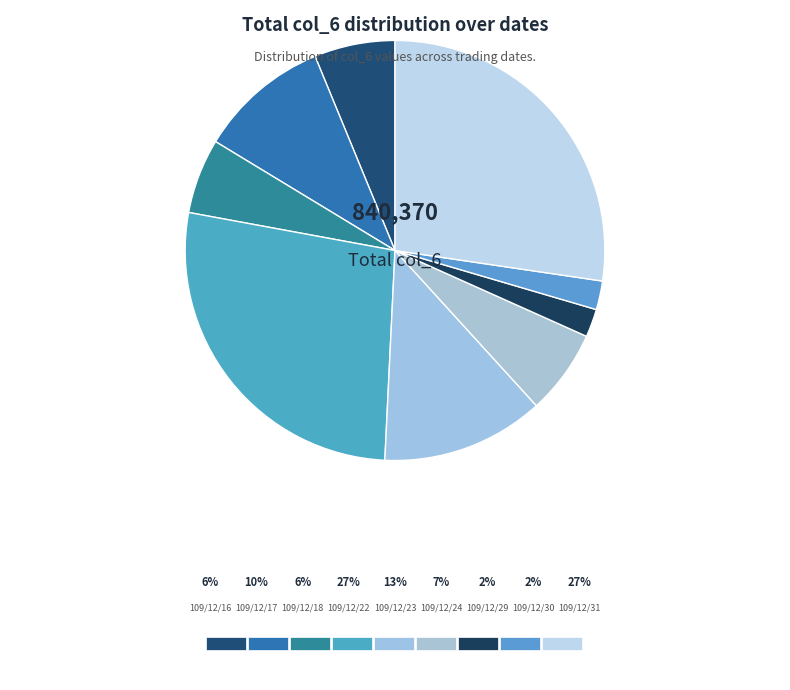

How many segments does this pie chart have?

9